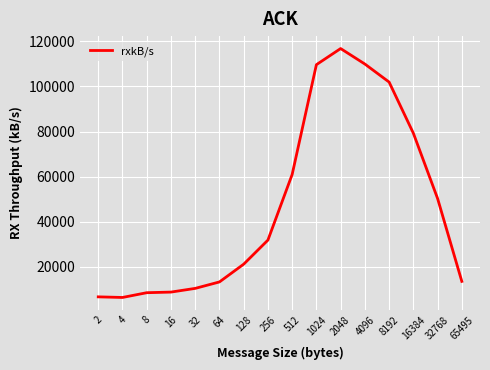

What is the change in value from 64 to 256?

+18541.6